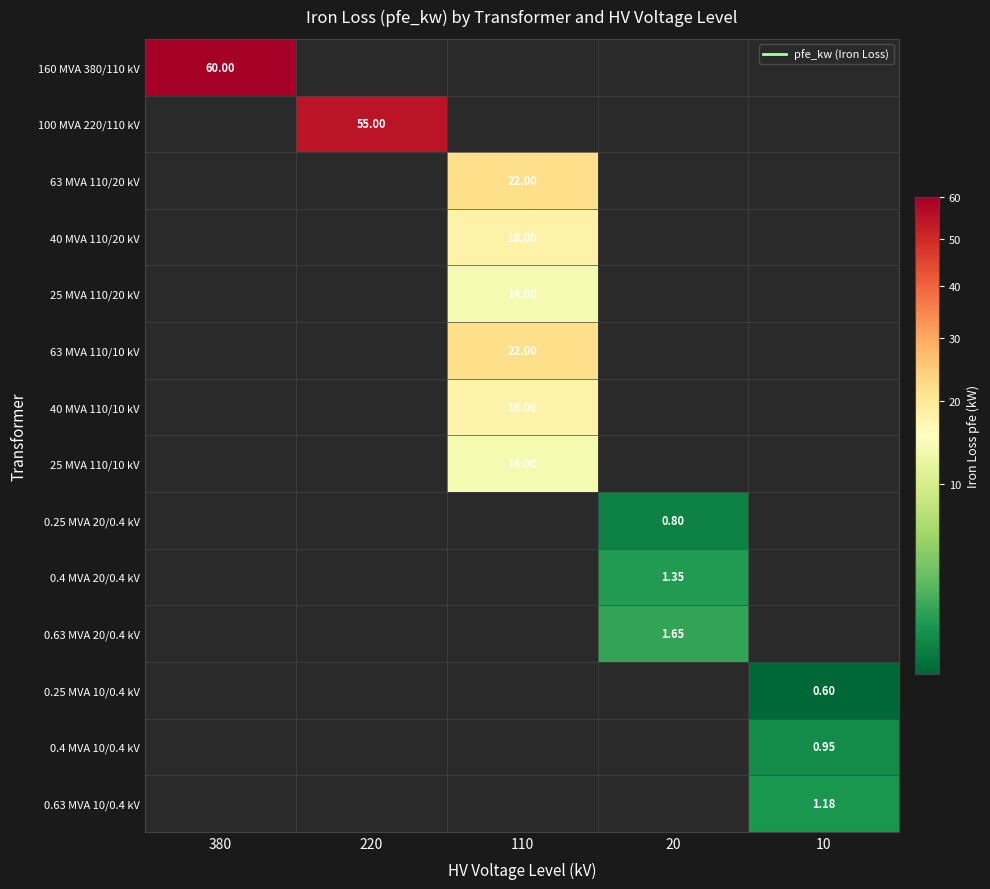

List the labels in order of 0.25 MVA 20/0.4 kV value, smallest first.

380, 220, 110, 20, 10